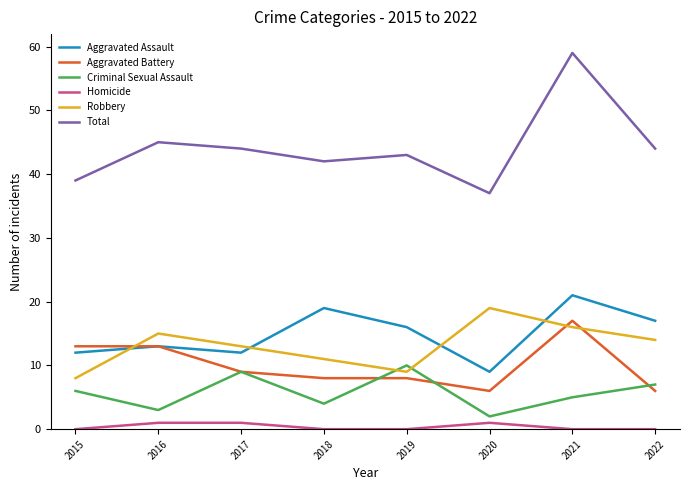

Read the Criminal Sexual Assault value at 2020.

2